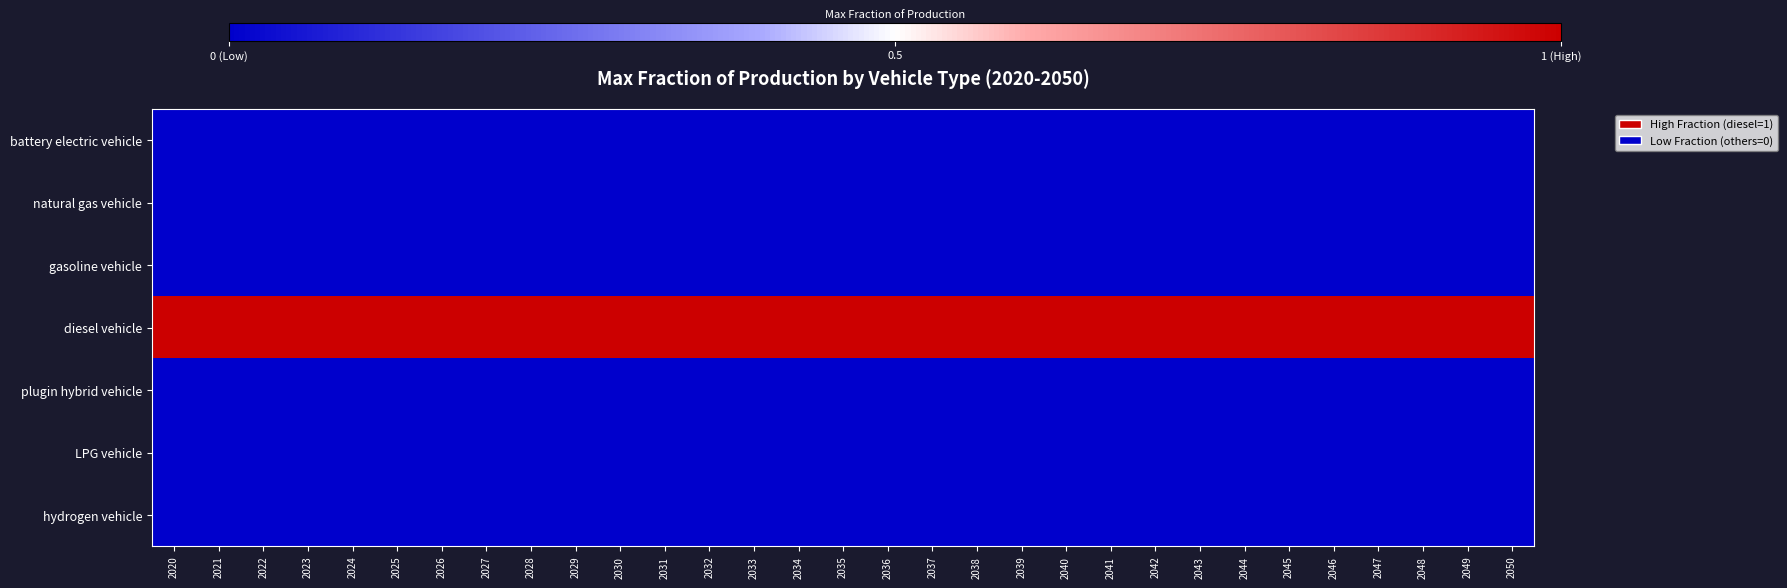

List the series in order of their peak value, lowest first.

battery electric vehicle, natural gas vehicle, gasoline vehicle, plugin hybrid vehicle, LPG vehicle, hydrogen vehicle, diesel vehicle